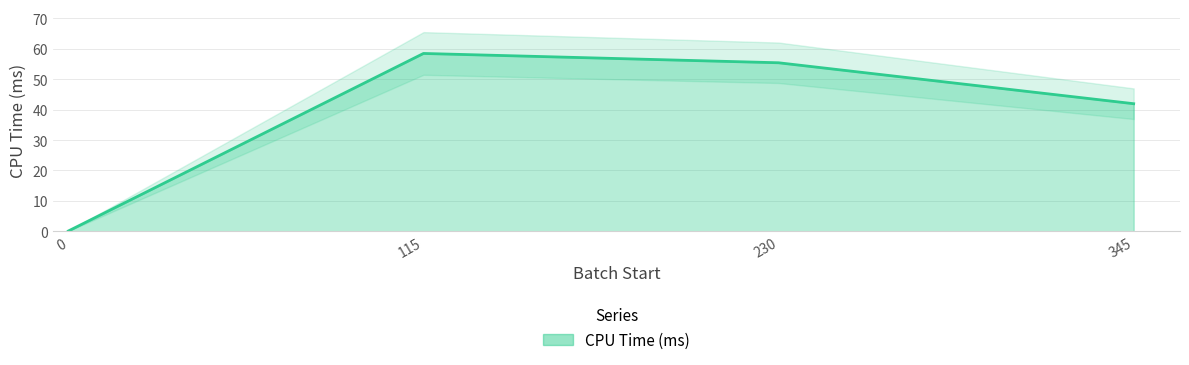

List the labels in order of value, smallest first.

0, 345, 230, 115